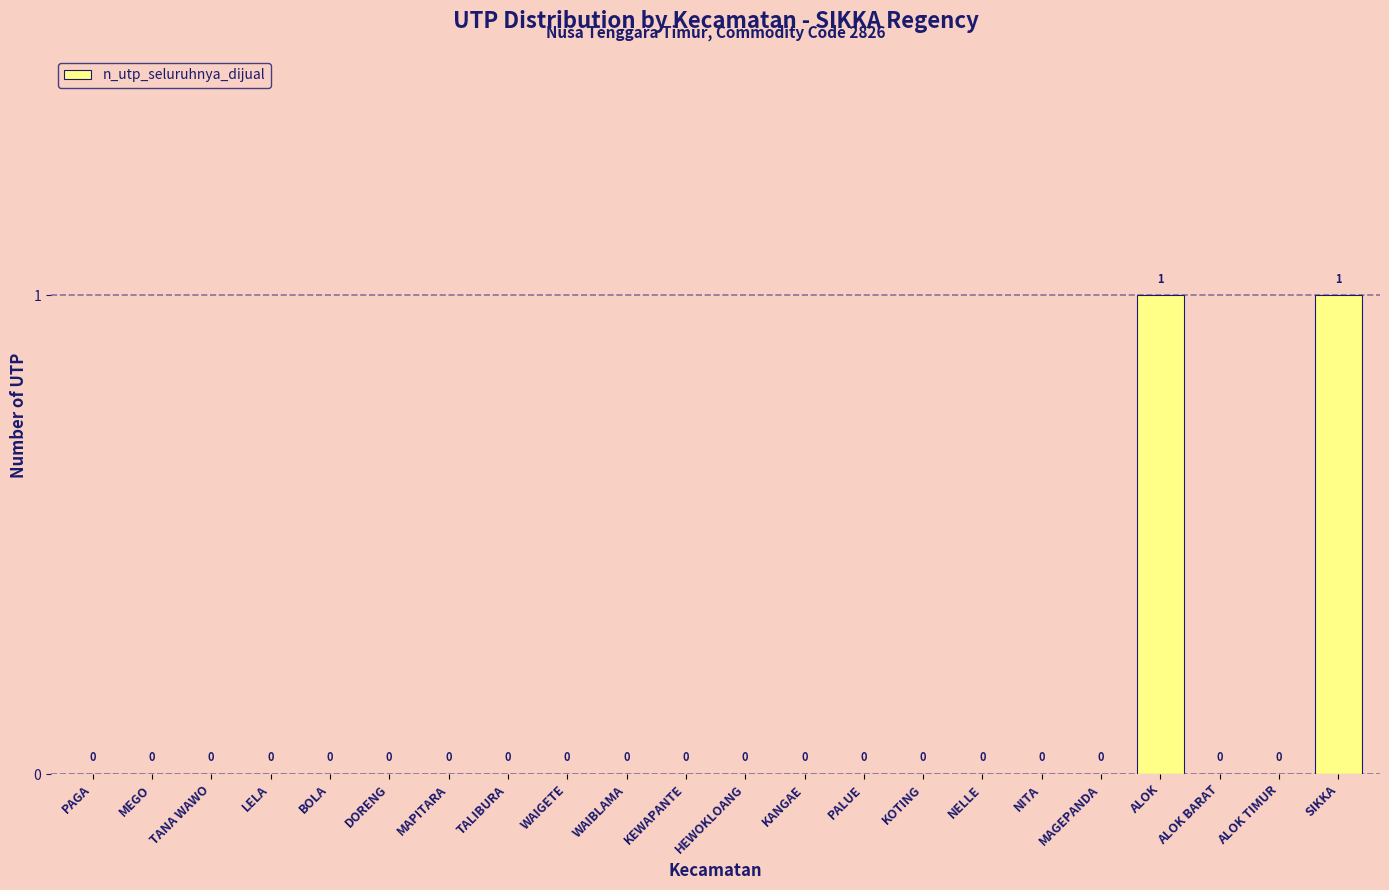

How many values are between 0 and 1?

22